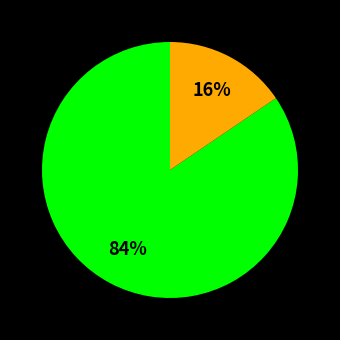

To the nearest percent, what is the average slice percentage?

50%